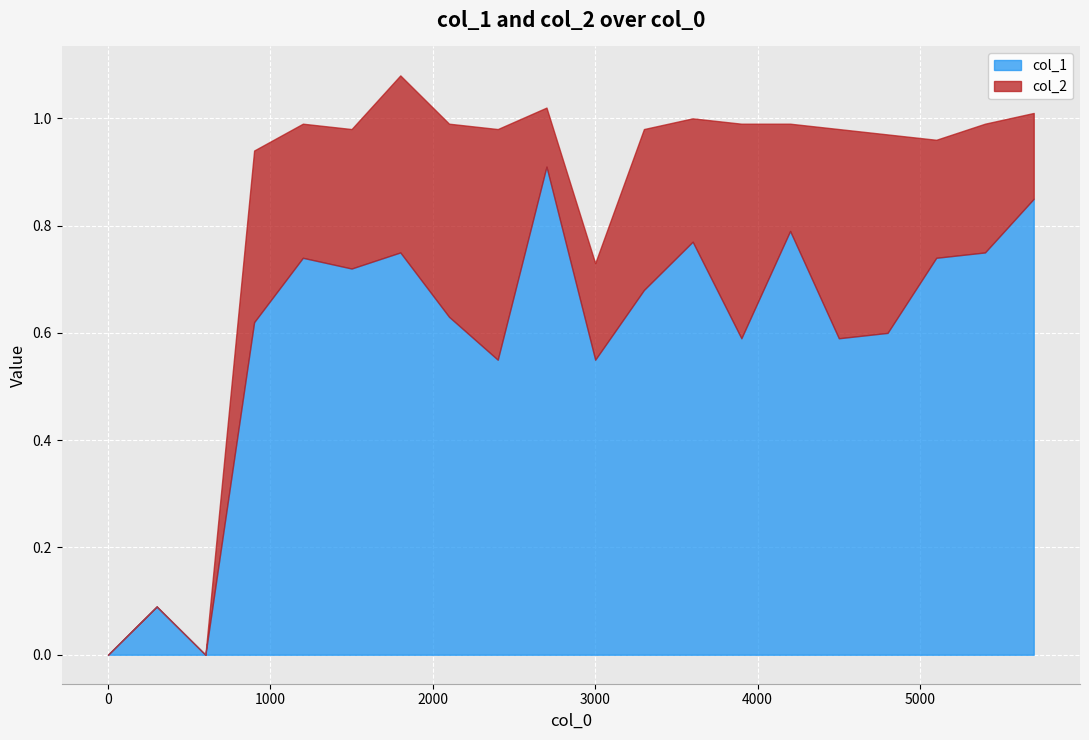

What is the label of the 12th point from the left?

3300.1